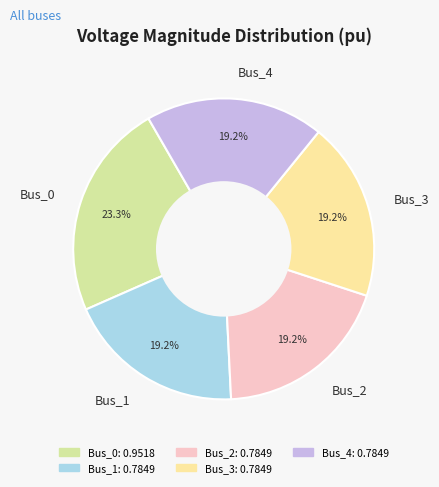

What portion of the pie excludes Bus_4?

80.8%